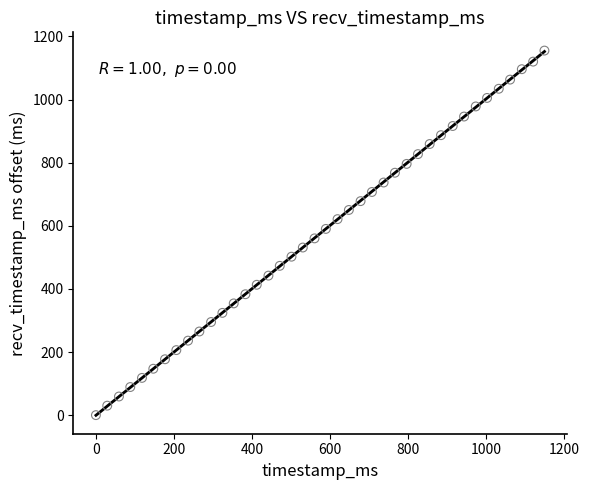

What is the range of X values (max minus min)?

1149